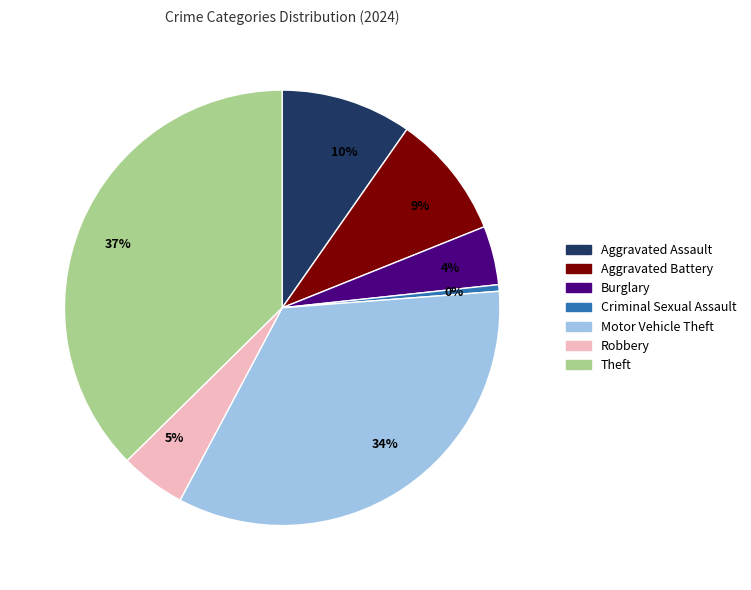

Which has a higher value, 4% or 34%?

34%